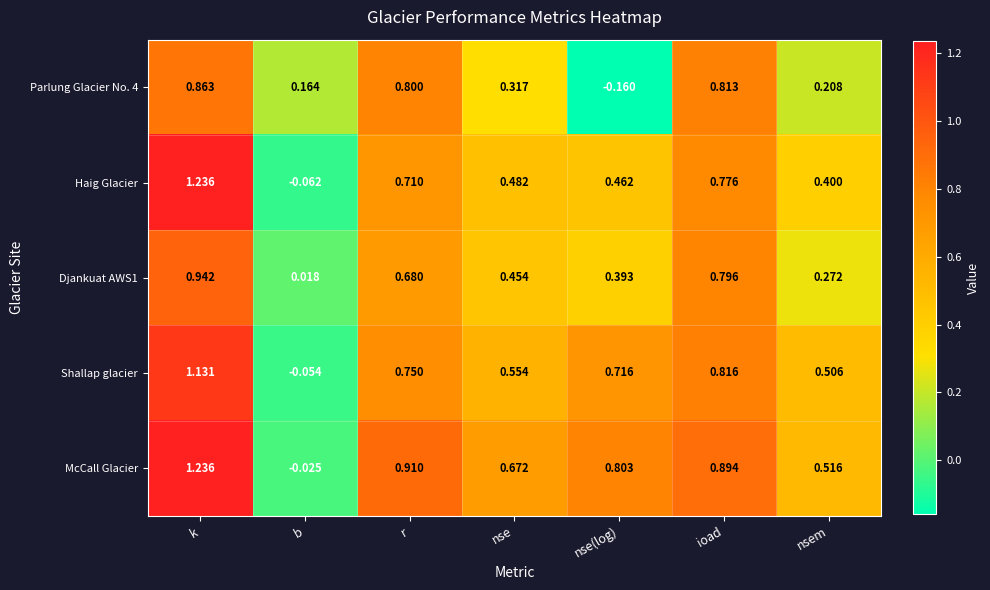

At which category does the chart reach its minimum across all series?

nse(log)